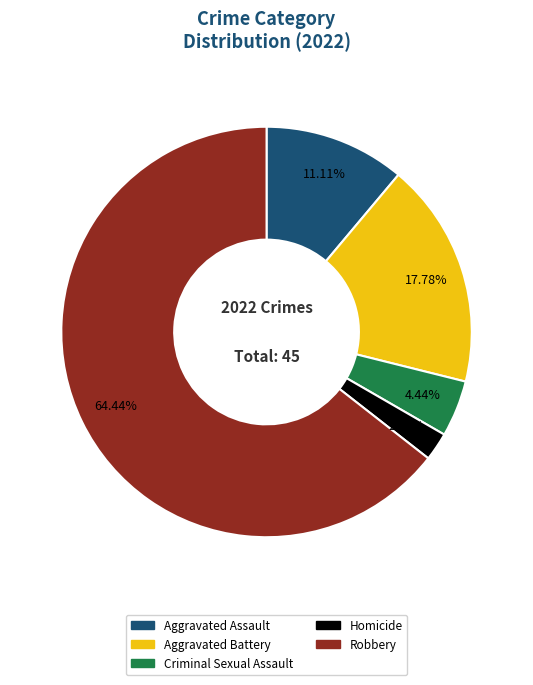

Which slice is the largest?

Robbery